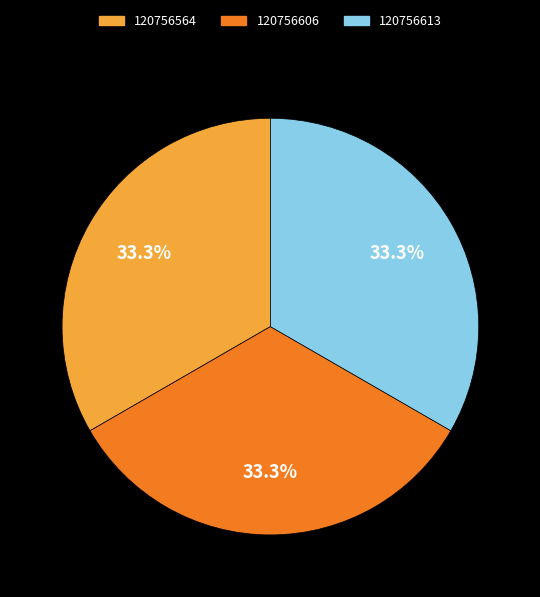

Does 120756564 account for over 50% of the chart?

No